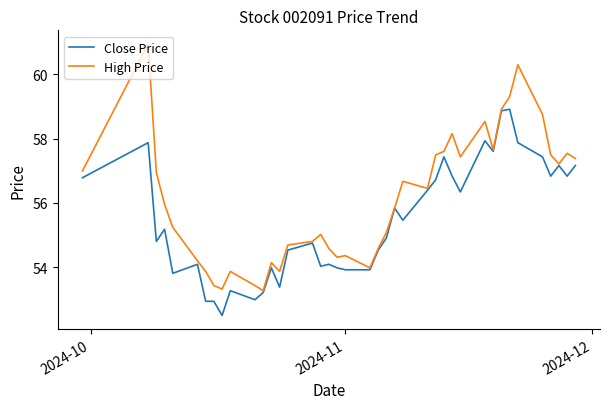

Does the chart display data point markers on the line(s)?

No